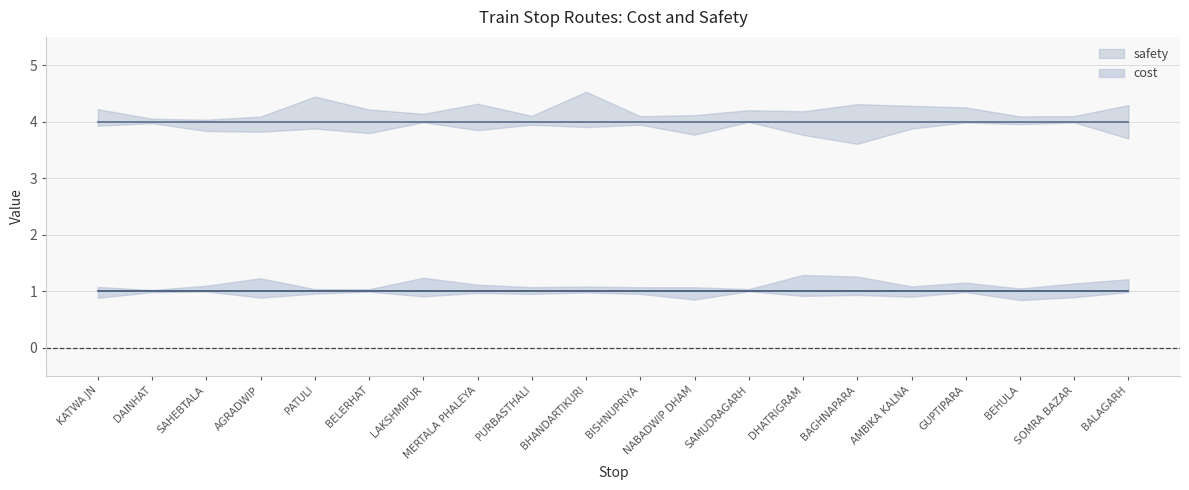

What is the label of the 20th point from the right?

KATWA JN